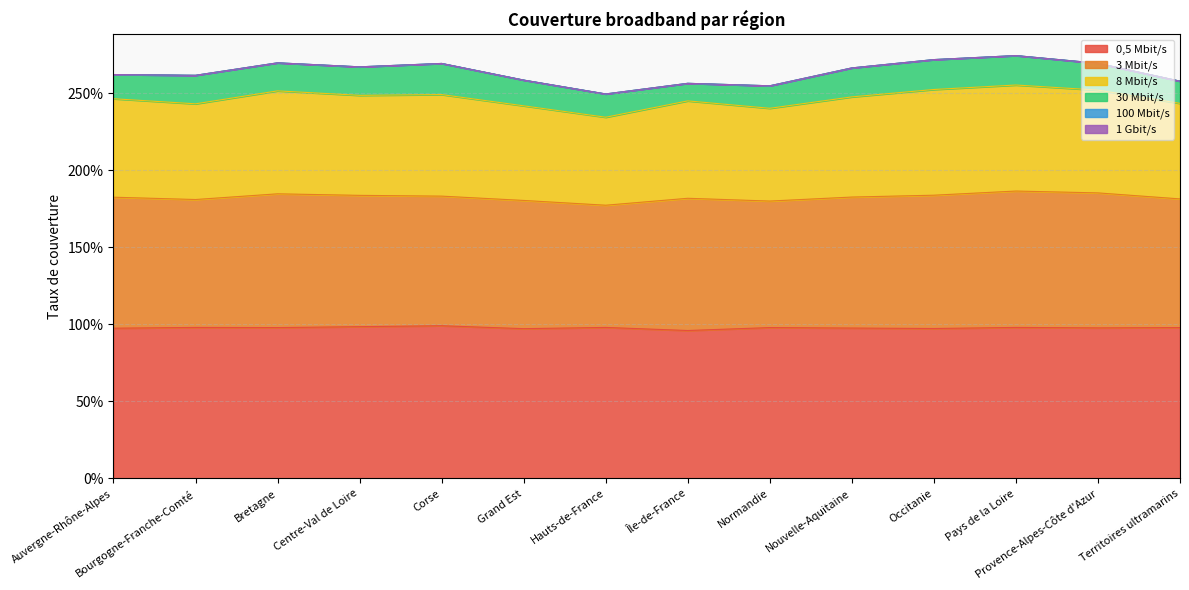

At which category is the sum across all series the highest?

Pays de la Loire